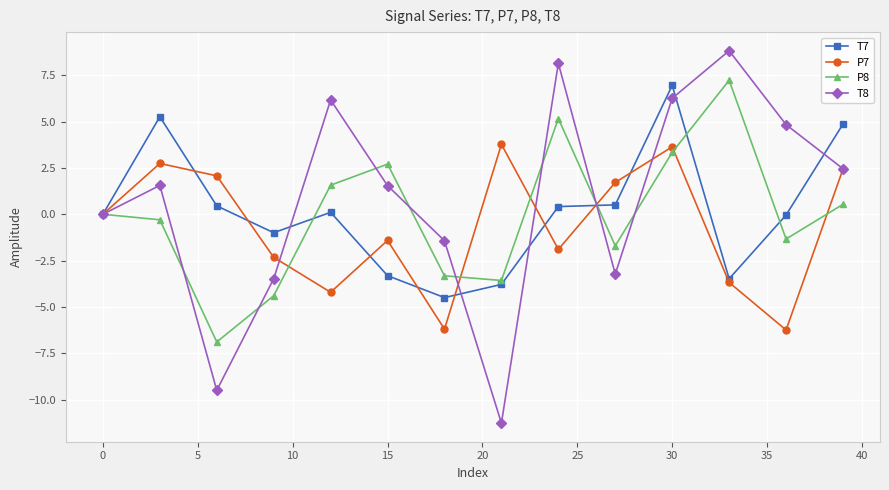

What is the value of the T8 point at the 4th from the left?

-3.5